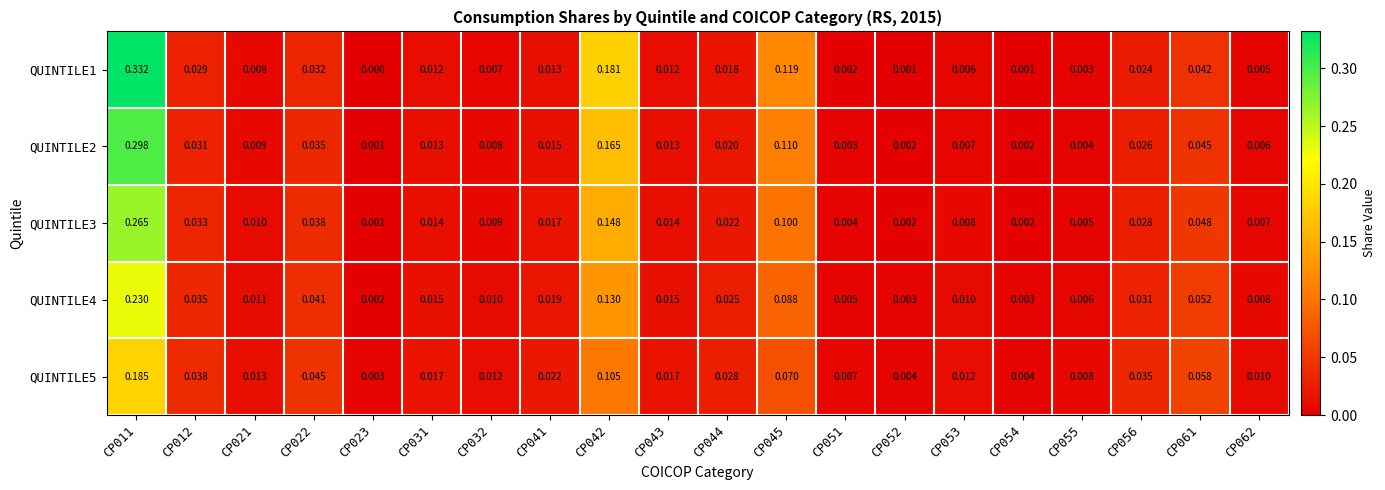

Count the number of data series in this chart.

5